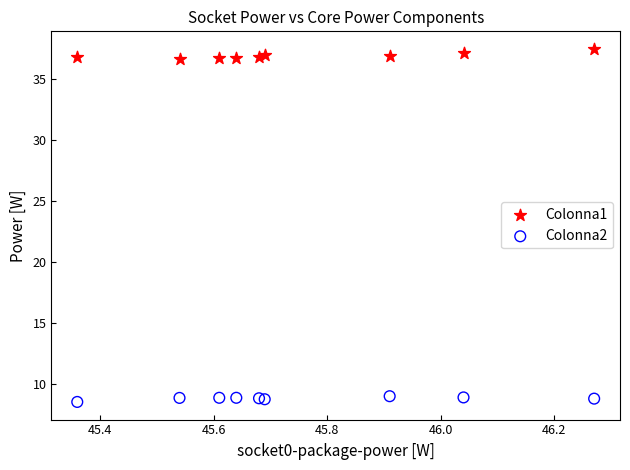

Which series contains the lowest Y value?

Colonna2